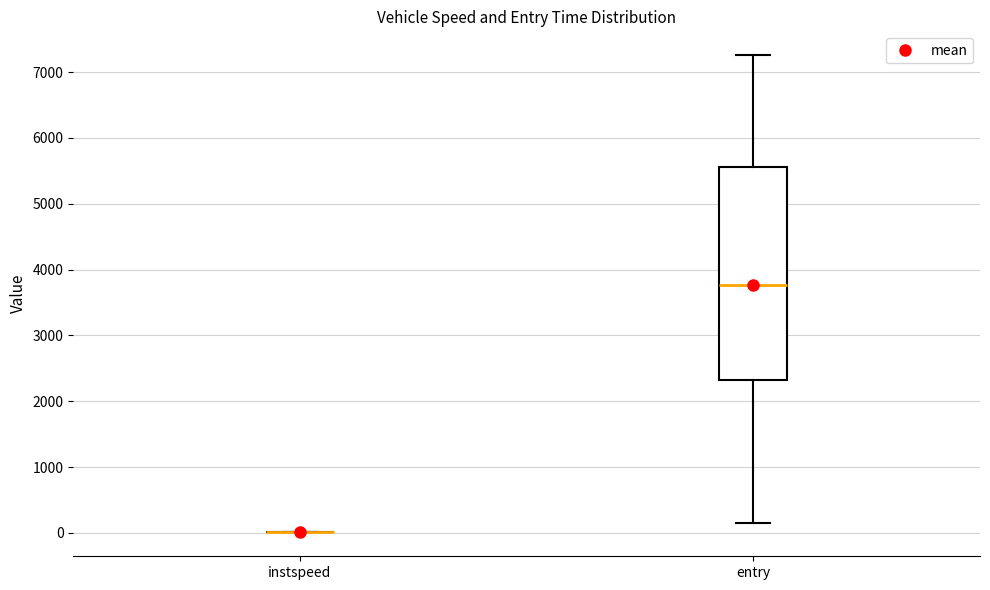

Reading left to right, read every box against the y-axis: the position of its median line, the range the box covers, and the ends of its whiskers. The values are not printed on the chart, so give them approximately, as read against the axis.

instspeed: box collapsed to a line at 0, whiskers 0 to 0
entry: median 3800, box 2300 to 5600, whiskers 100 to 7300